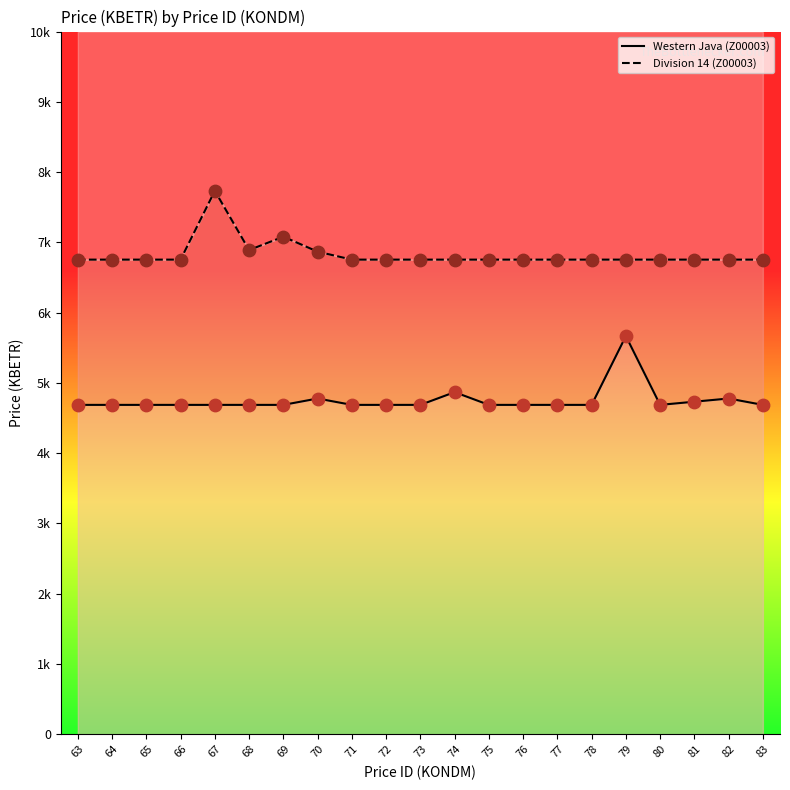

What are all the series names shown in the legend?

Western Java (Z00003), Division 14 (Z00003)